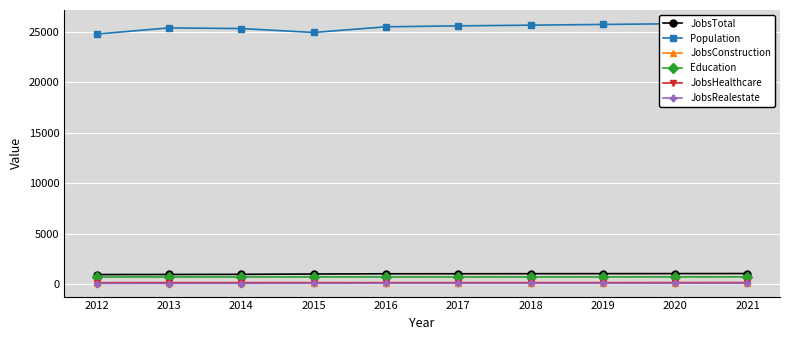

At which label does JobsTotal reach its peak?

2021